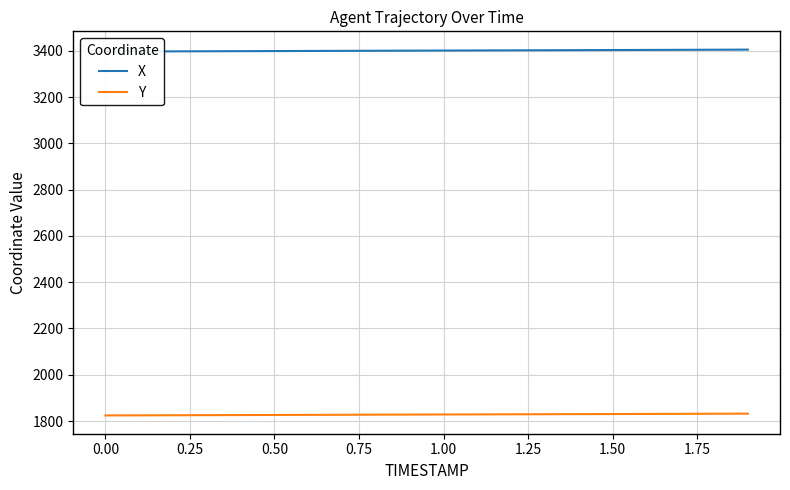

What is the difference between the maximum and second lowest values in the Y series?

7.3